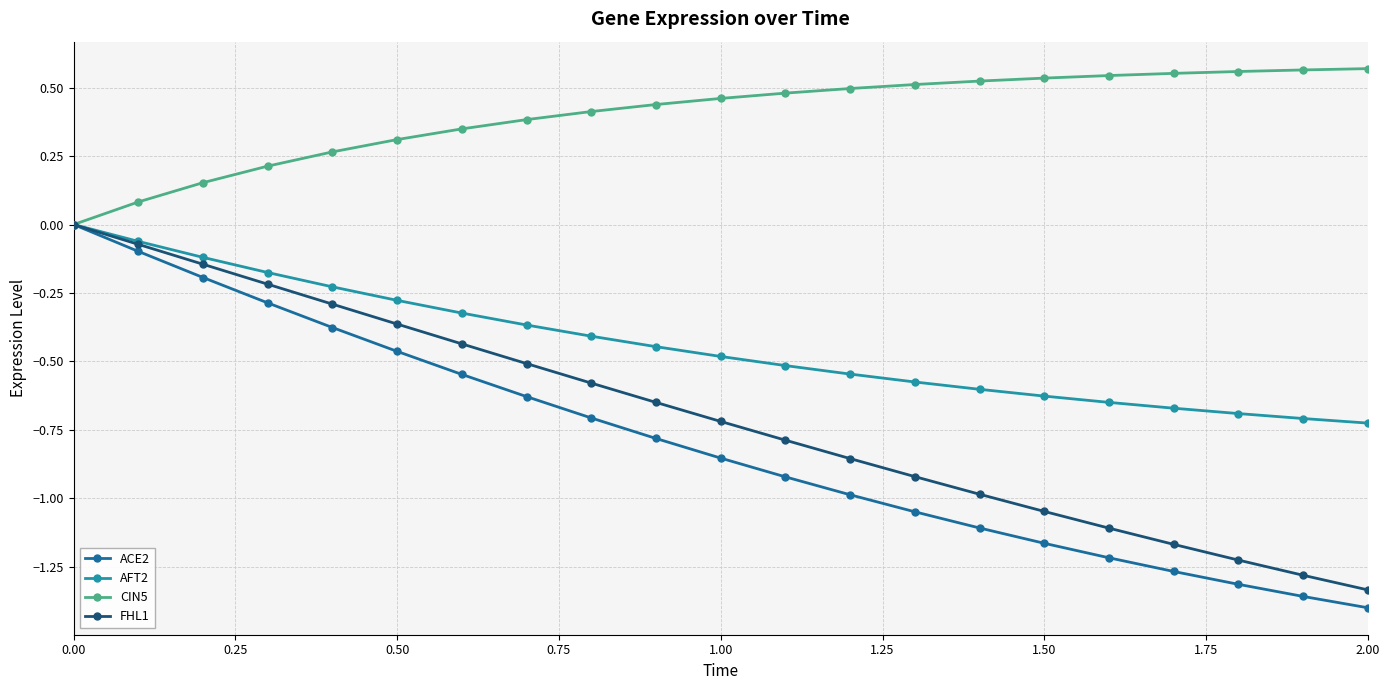

True or false: AFT2 has more than 2 points higher than both neighbors.

False